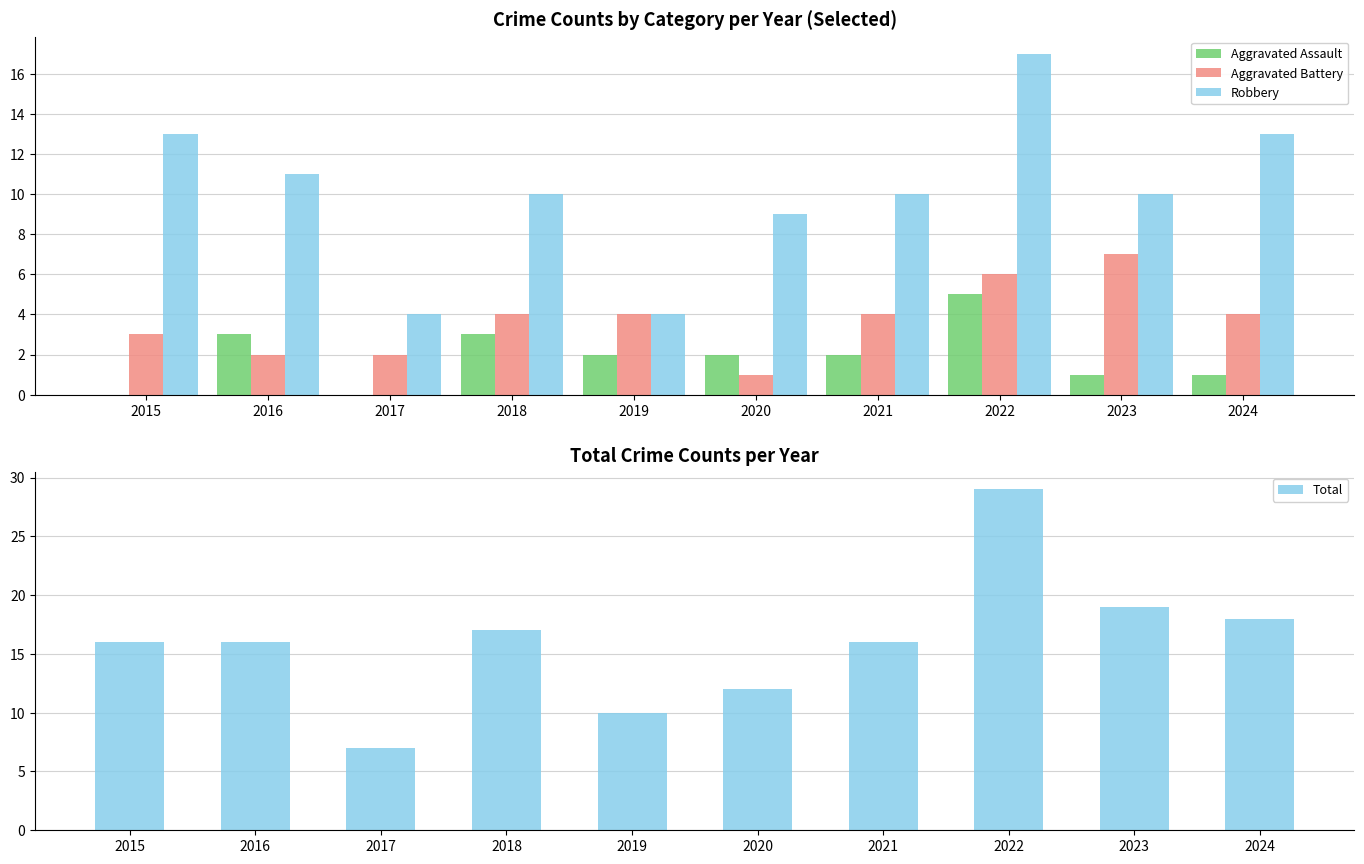

What is the spread (max minus min) of values at 2016?

14